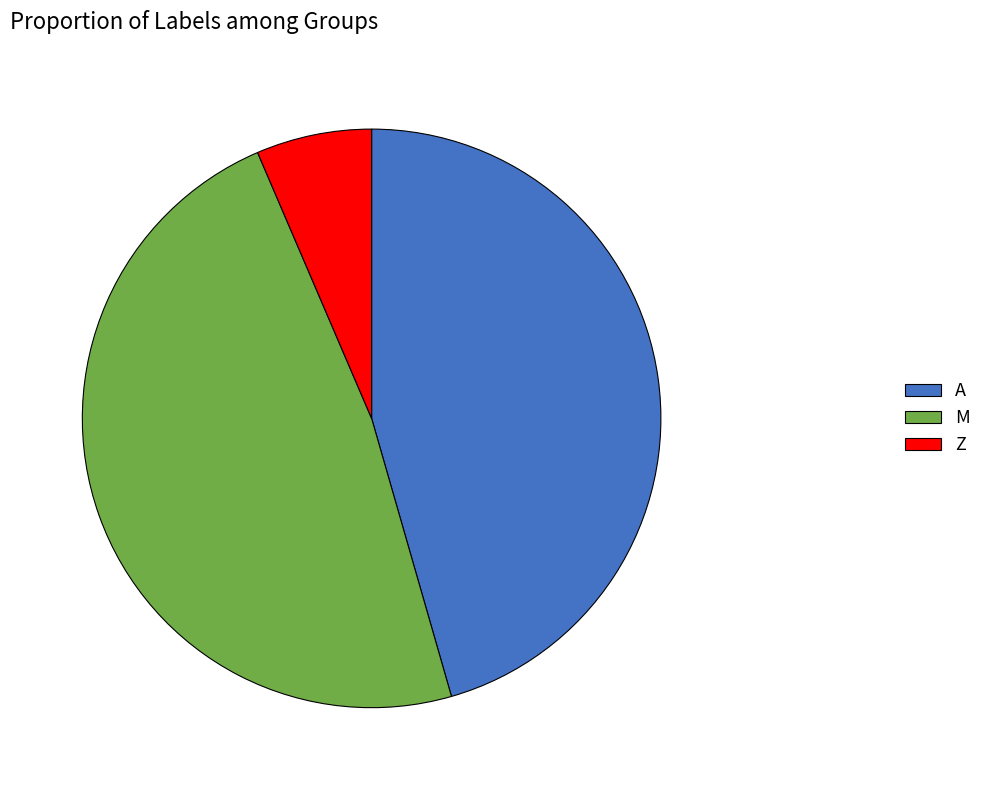

Which slice is the largest?

M